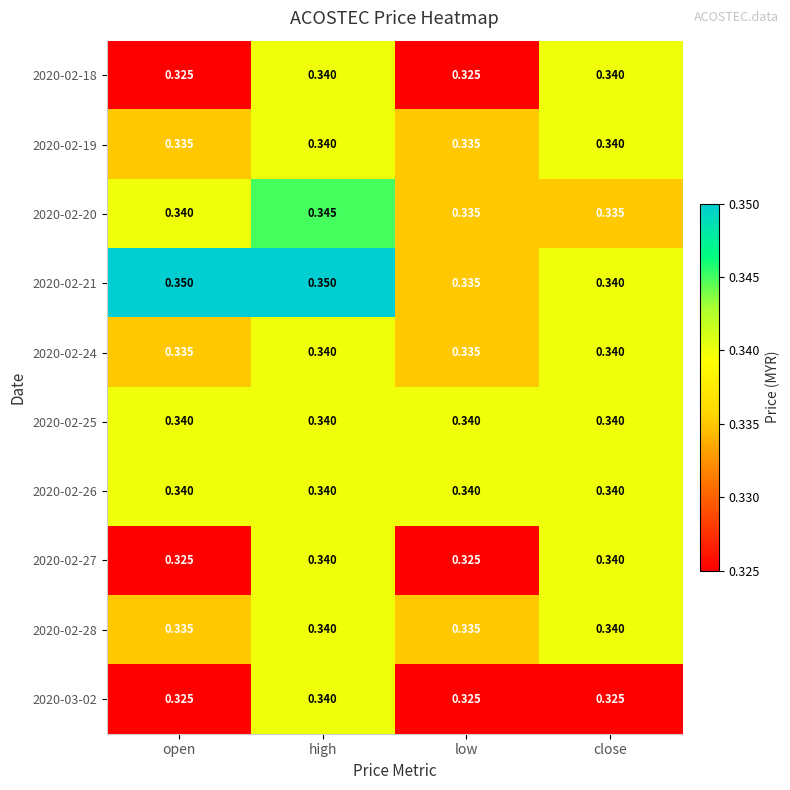

At which category is the sum across all series the highest?

high